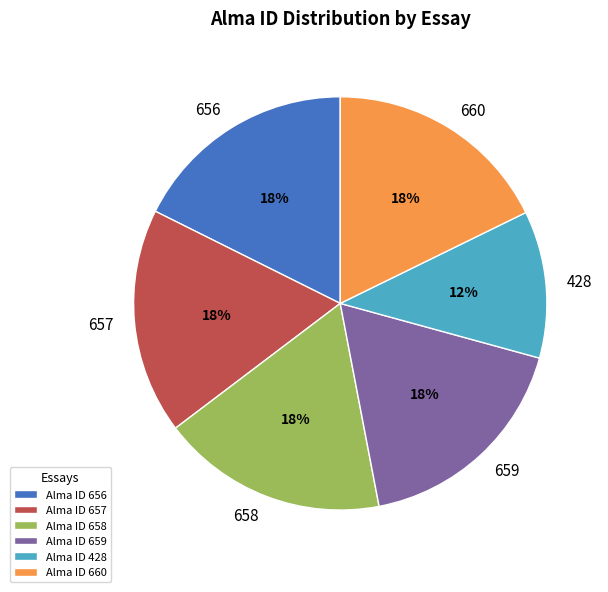

Count the number of slices in the pie.

6